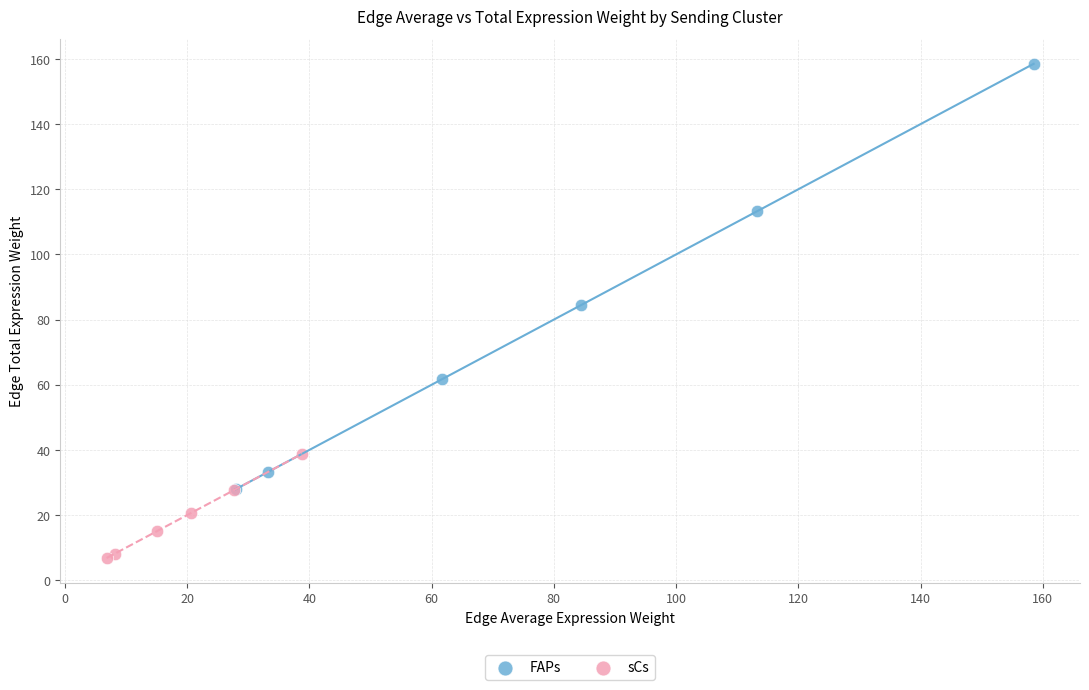

Which series has the largest Y range (max minus min)?

FAPs